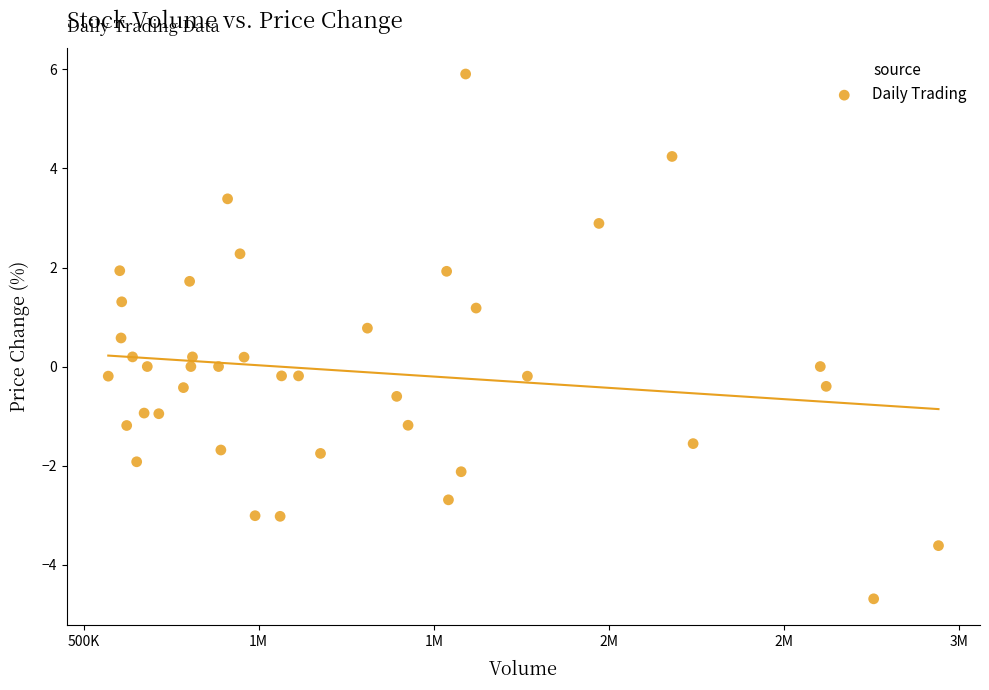

What is the range of Y values (max minus min)?

10.6